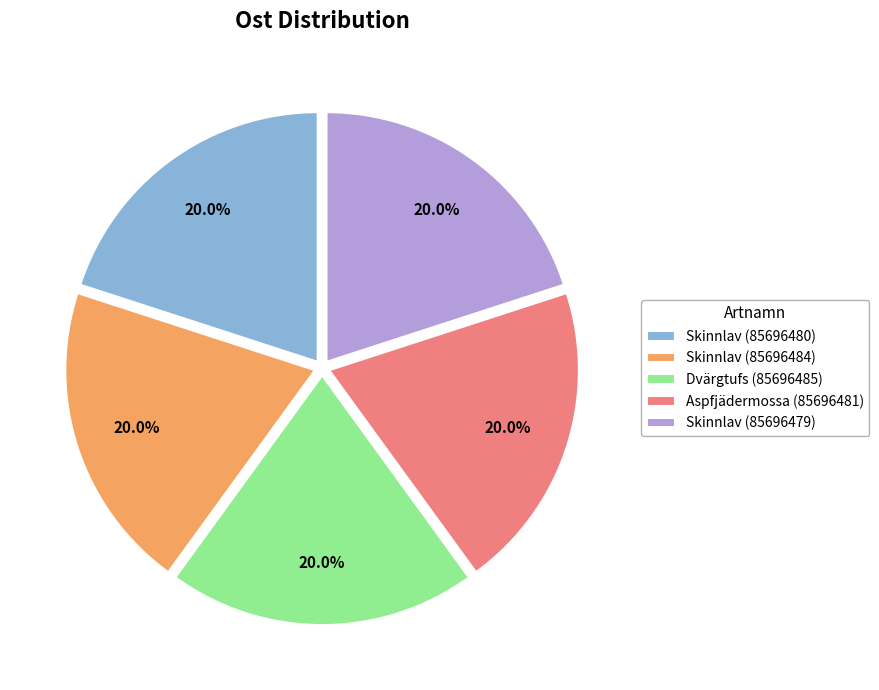

Is there a majority slice in this chart?

No